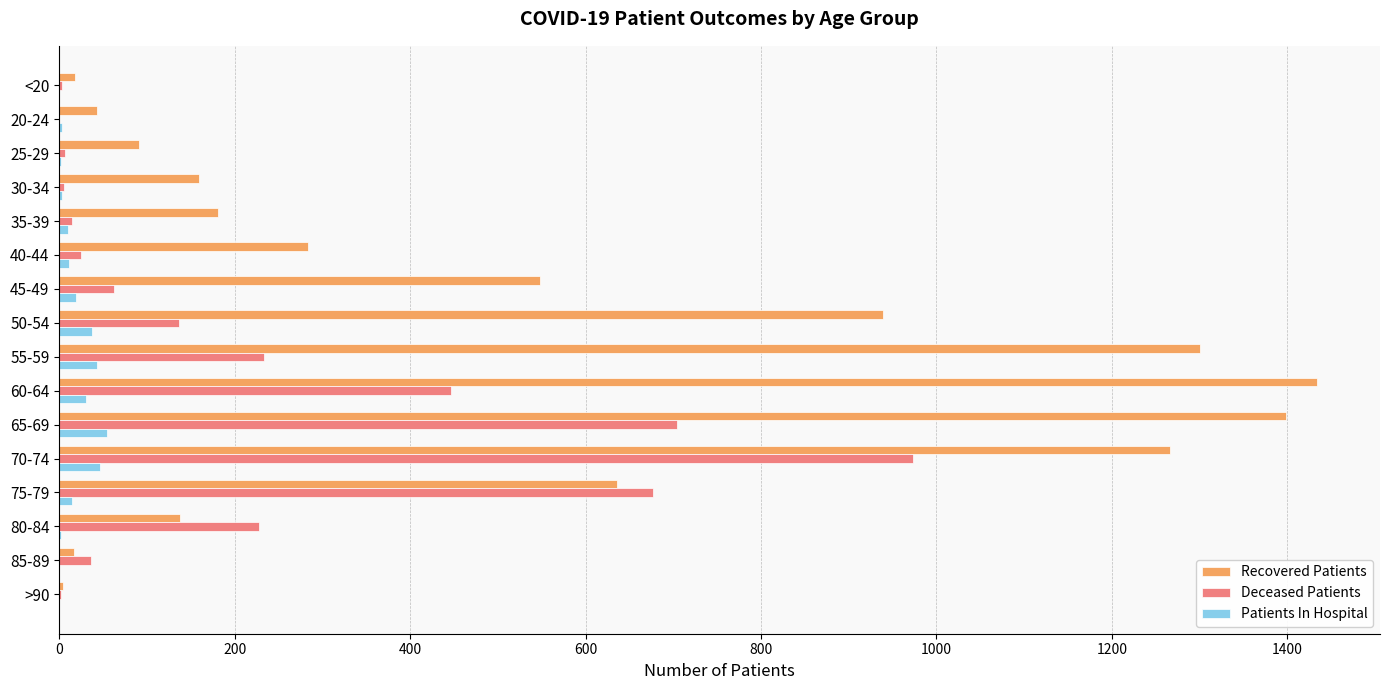

Which series has the largest range (max minus min)?

Recovered Patients